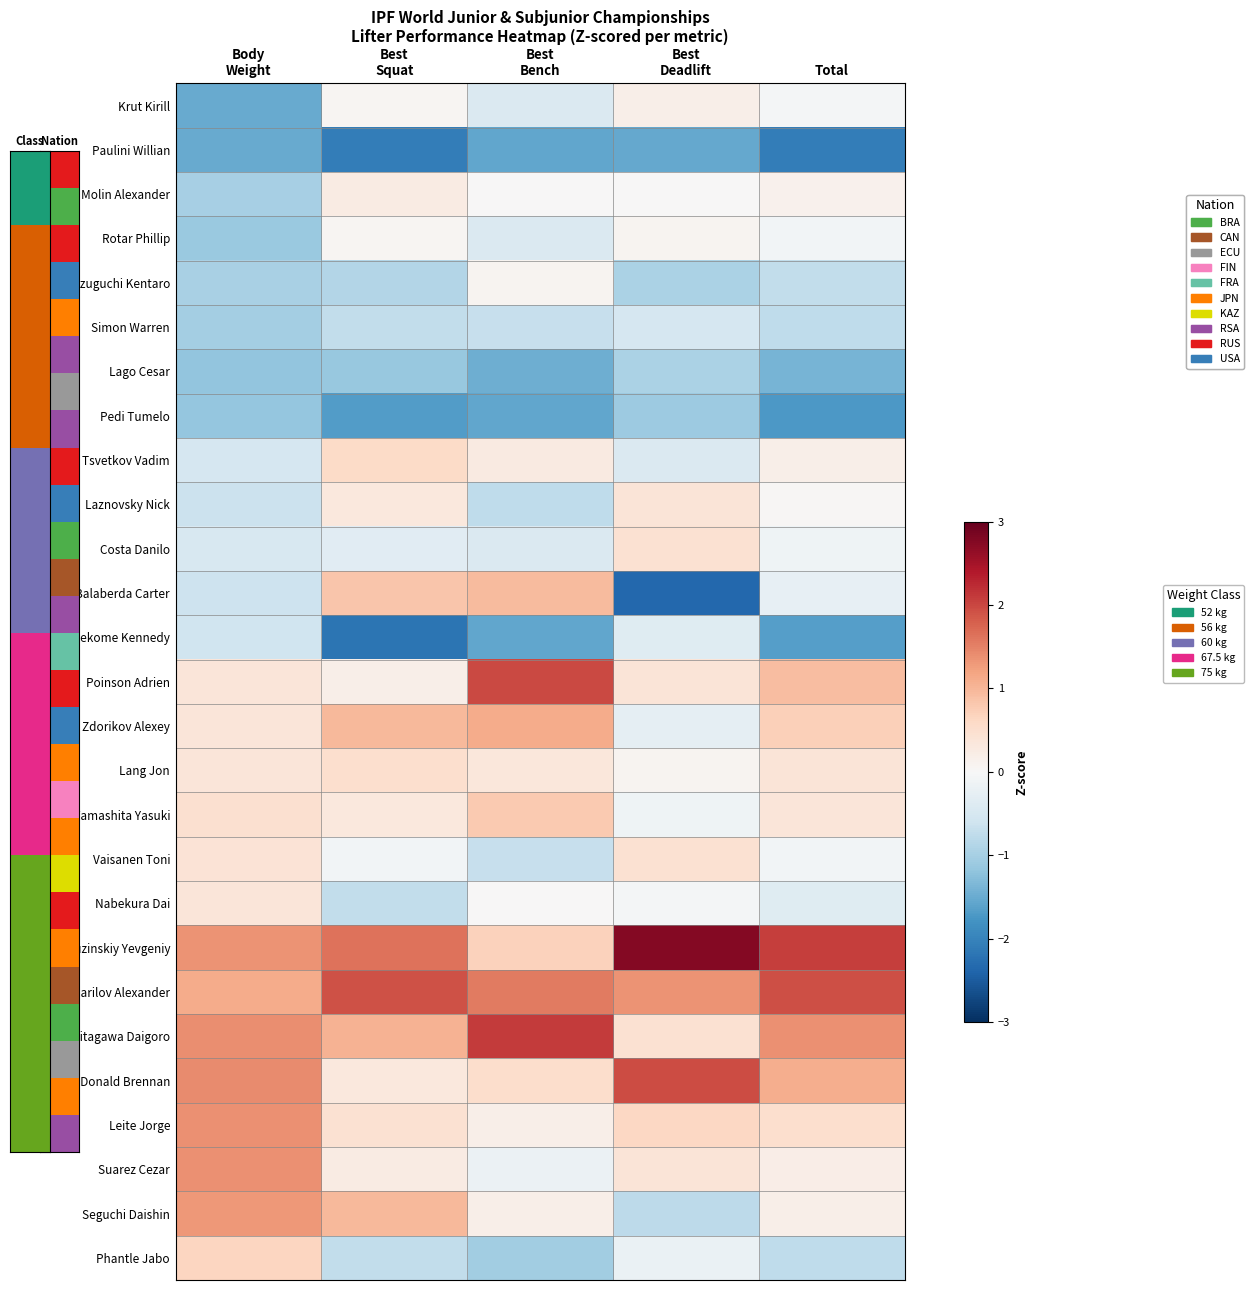

At which category is the sum across all series the highest?

Best
Deadlift